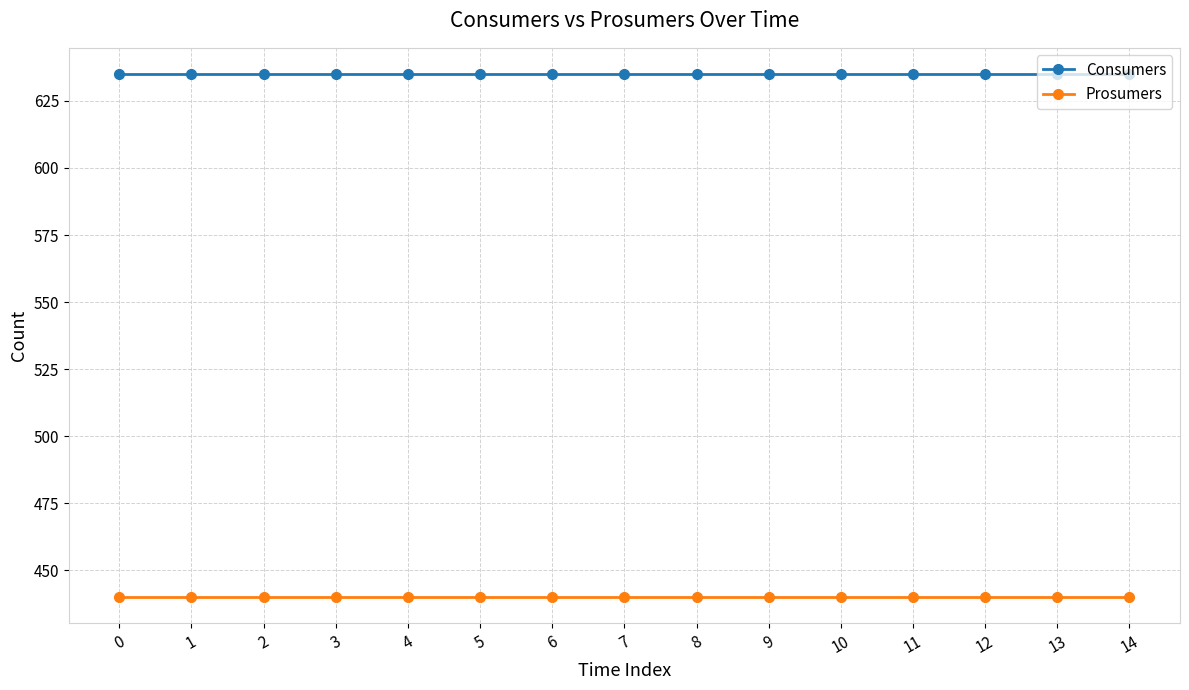

How many lines are shown in the chart?

2